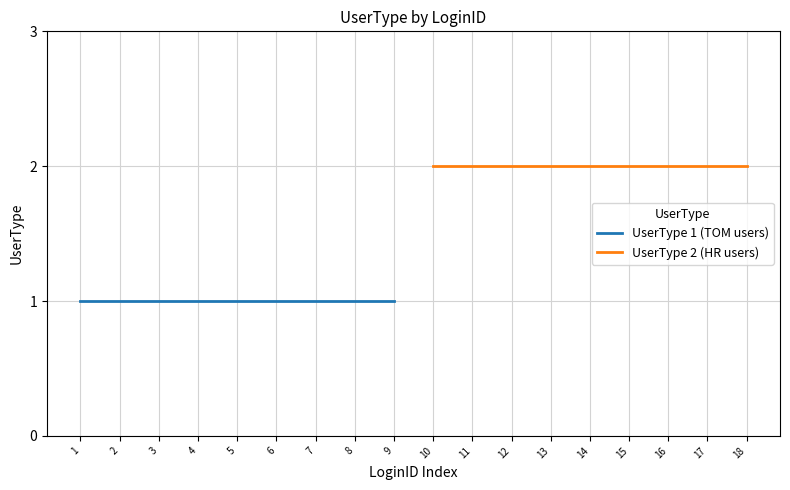

Rank the series by their average value, from highest to lowest.

UserType 2 (HR users), UserType 1 (TOM users)